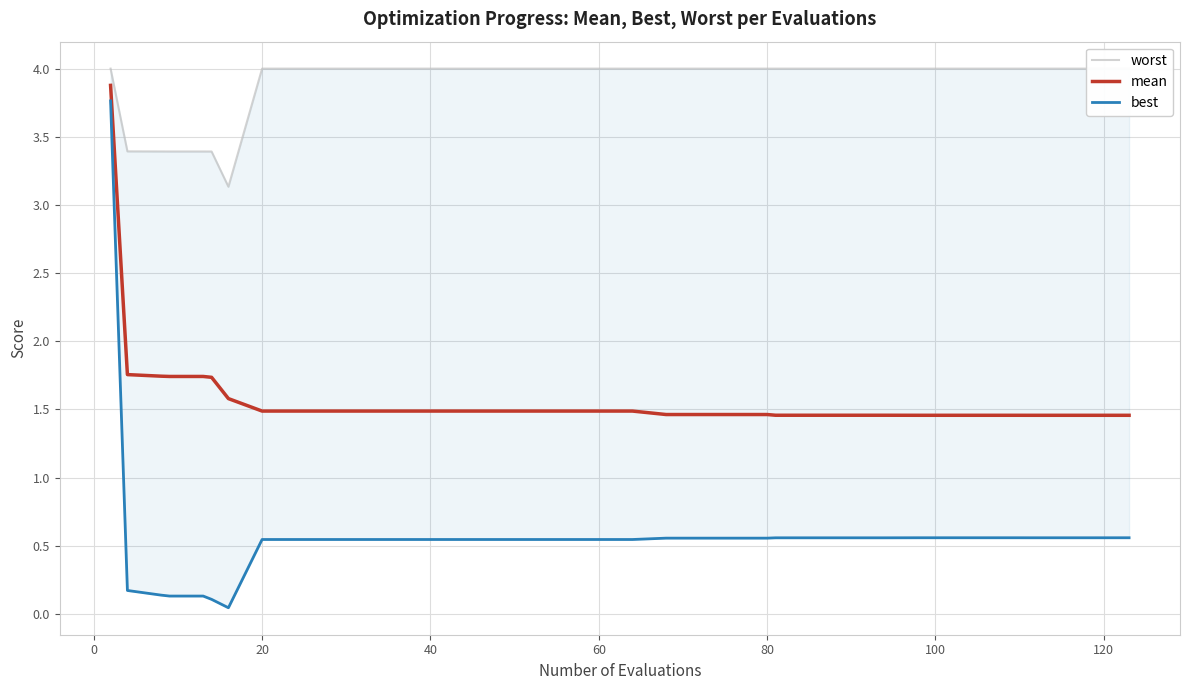

Reading left to right, what are all the values shown in this chart?

worst: 4.0	3.4	3.4	3.4	3.4	3.4	3.1	4.0	4.0	4.0	4.0	4.0	4.0	4.0	4.0	4.0	4.0	4.0	4.0	4.0	4.0	4.0	4.0	4.0	4.0	4.0	4.0	4.0	4.0	4.0	4.0	4.0	4.0	4.0	4.0	4.0
mean: 3.9	1.8	1.7	1.7	1.7	1.7	1.6	1.5	1.5	1.5	1.5	1.5	1.5	1.5	1.5	1.5	1.5	1.5	1.5	1.5	1.5	1.5	1.5	1.5	1.5	1.5	1.5	1.5	1.5	1.5	1.5	1.5	1.5	1.5	1.5	1.5
best: 3.8	0.2	0.1	0.1	0.1	0.1	0.0	0.5	0.5	0.5	0.5	0.5	0.5	0.5	0.5	0.5	0.5	0.5	0.5	0.6	0.6	0.6	0.6	0.6	0.6	0.6	0.6	0.6	0.6	0.6	0.6	0.6	0.6	0.6	0.6	0.6